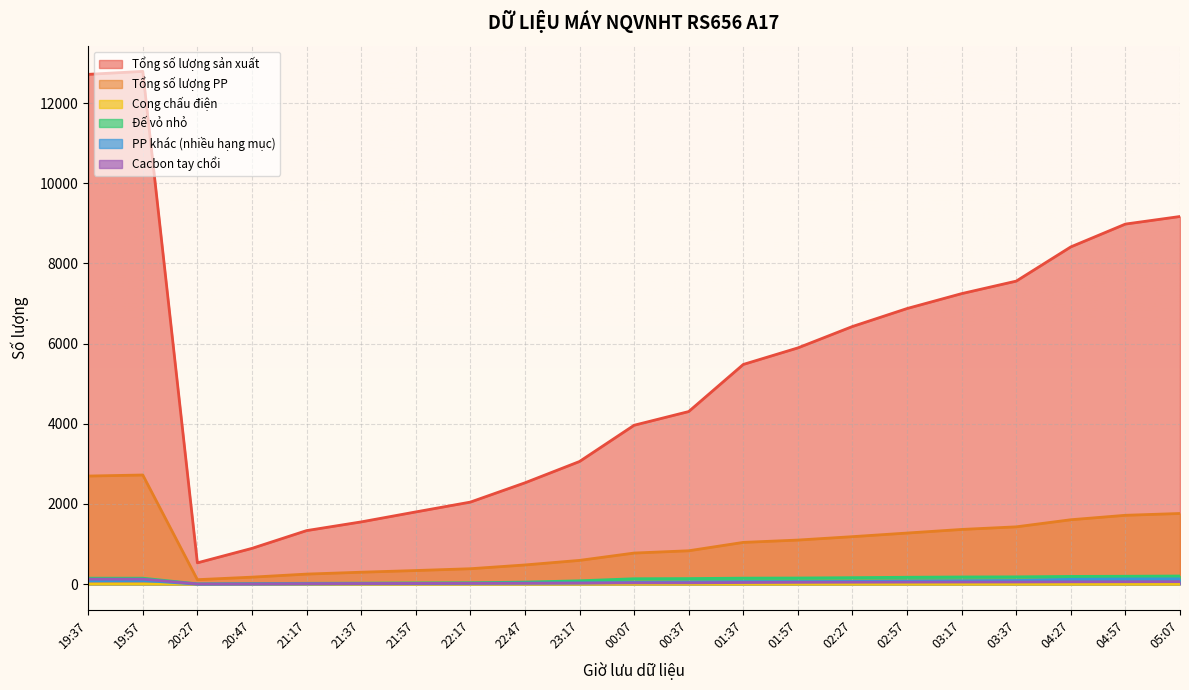

True or false: Đế vỏ nhỏ and Cong chấu điện cross at least once.

False